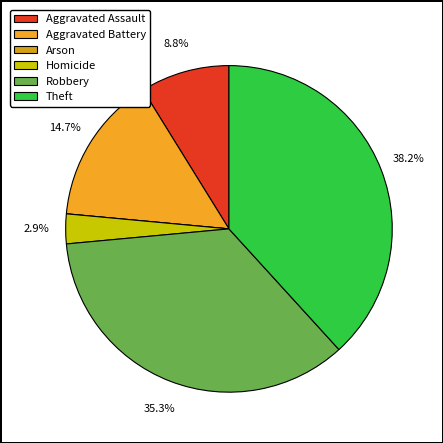

True or false: Robbery accounts for 22% of the total.

False